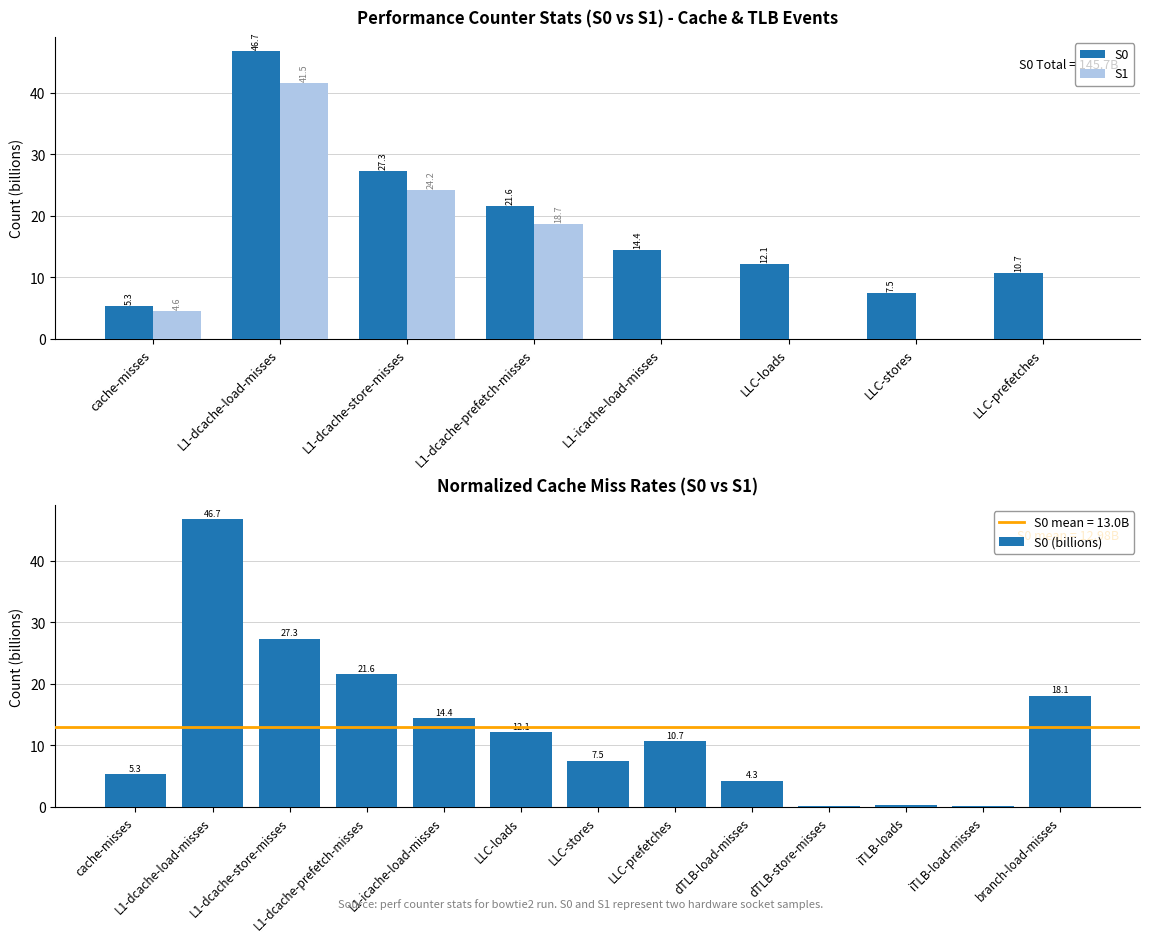

What is the maximum value for S0 (billions)?

46.7